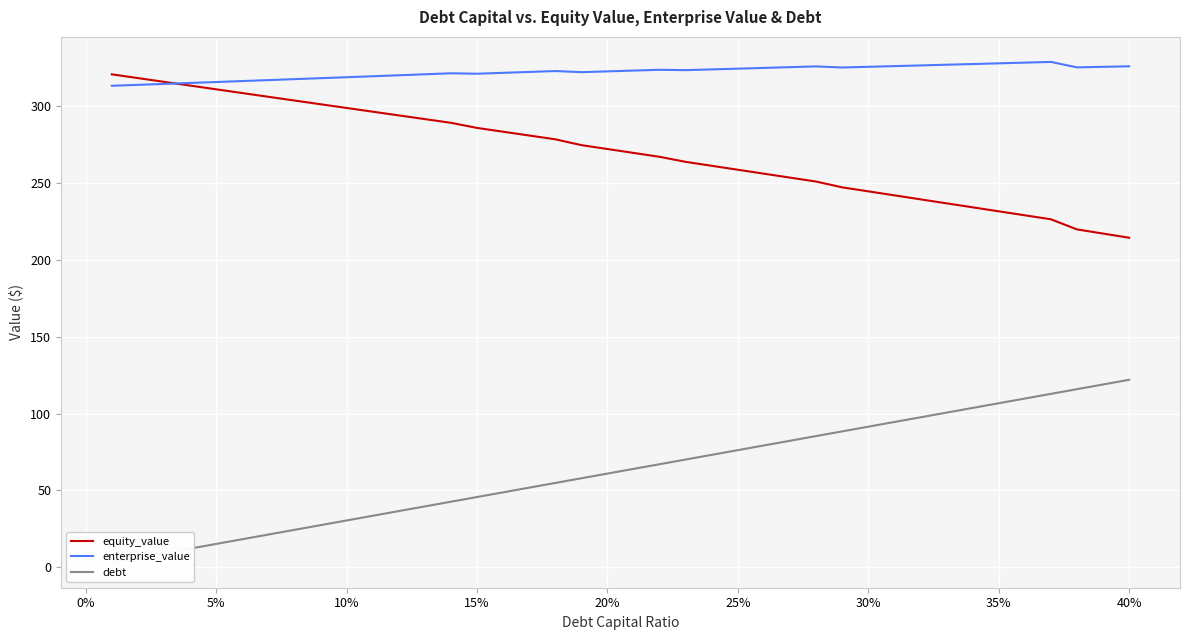

The value of equity_value at 20% is 395.0. True or false?

False